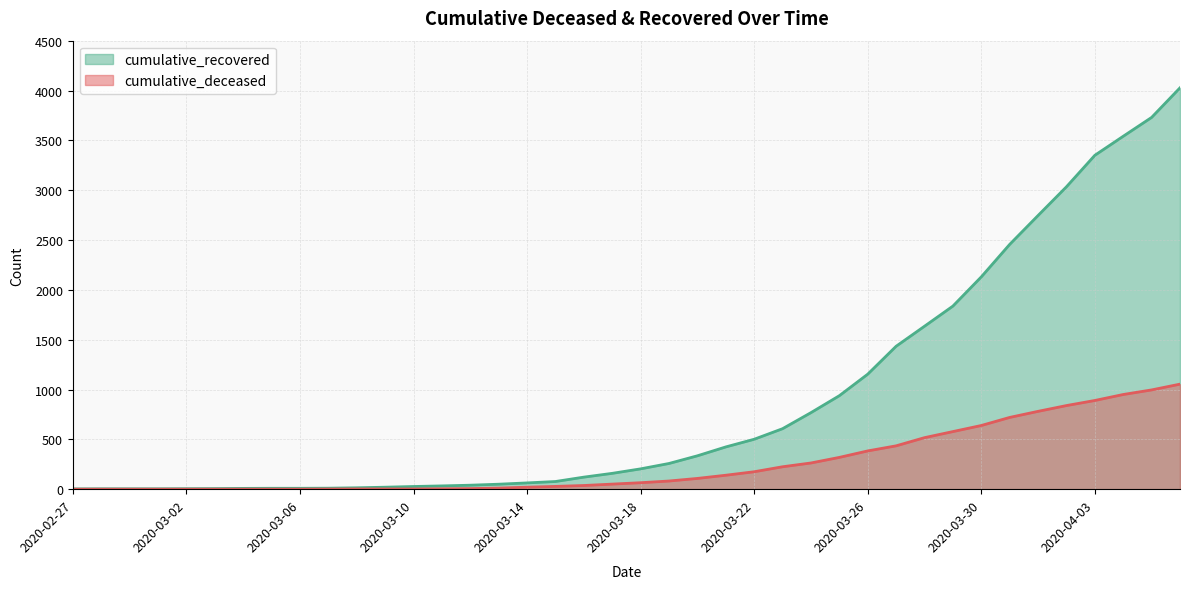

List the series in order of their overall mean, highest first.

cumulative_recovered, cumulative_deceased